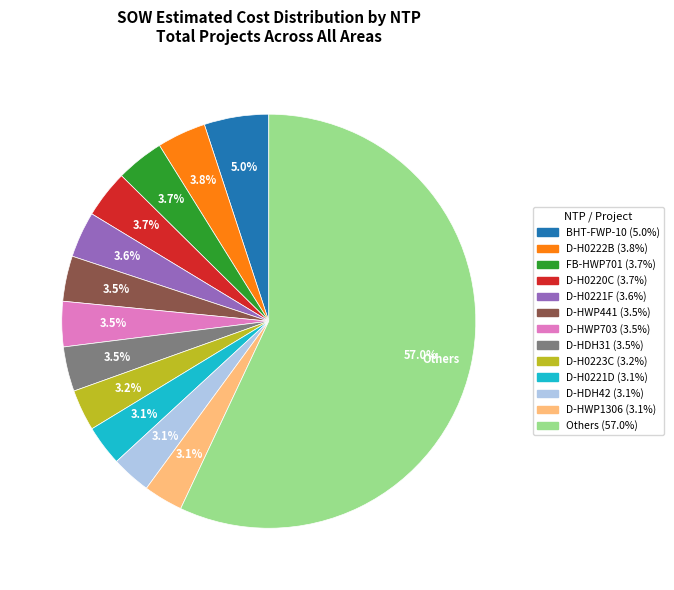

Is there any slice that represents more than half of the pie?

Yes